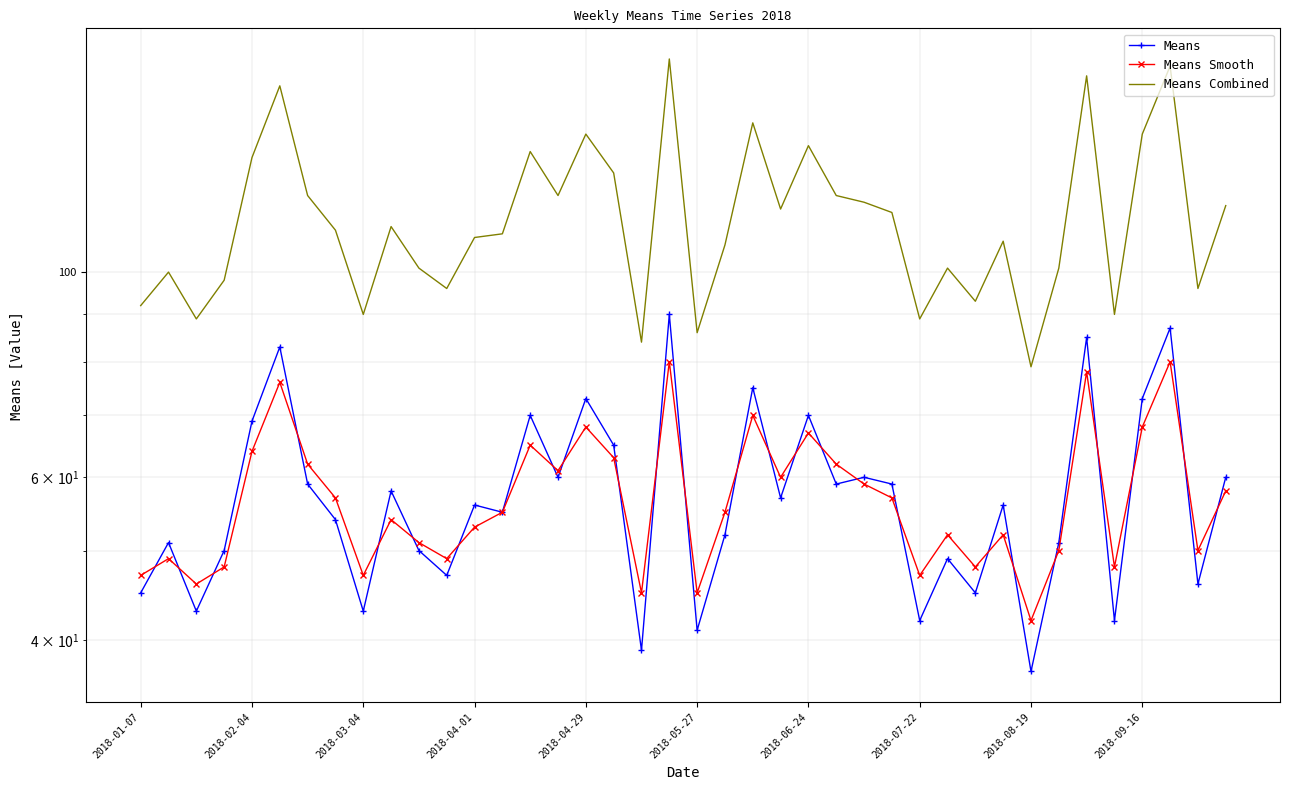

How many lines are shown in the chart?

3